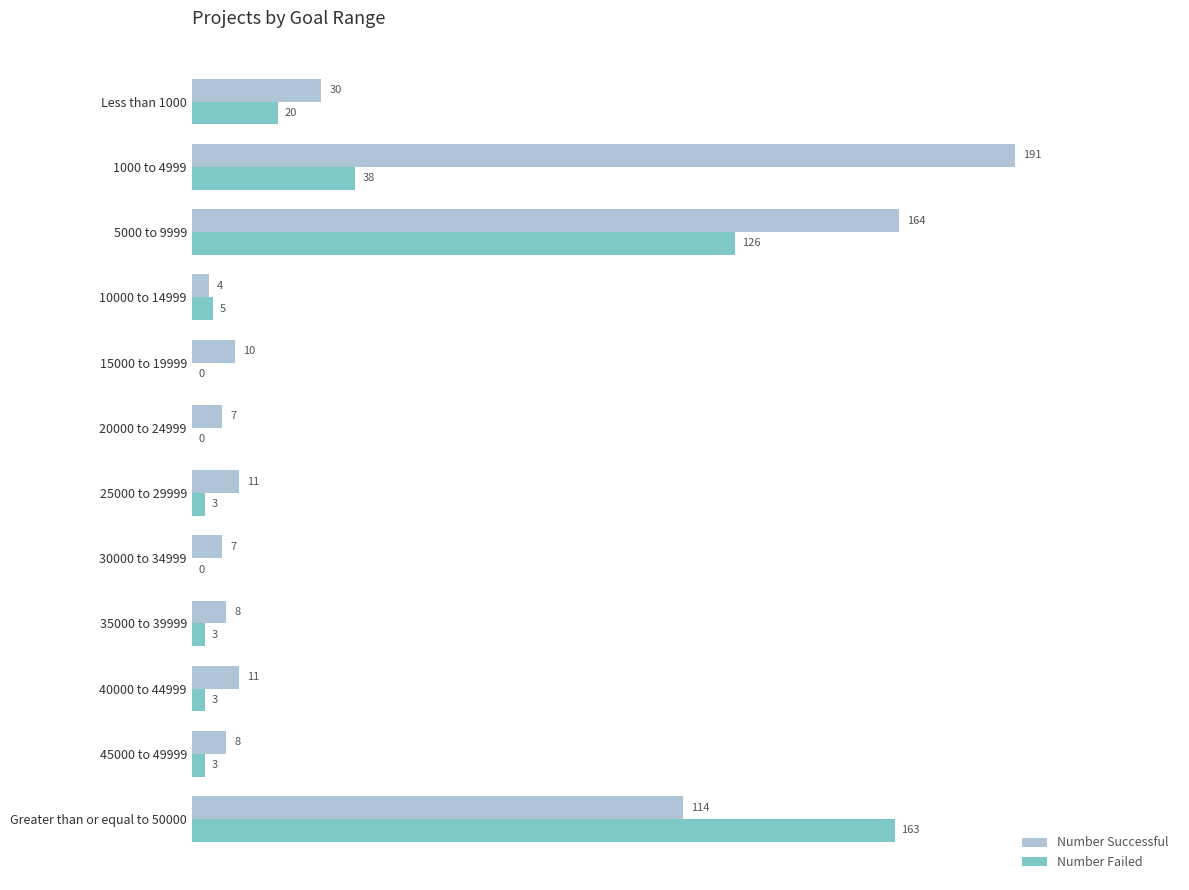

What is the total value across all series at 30000 to 34999?

7